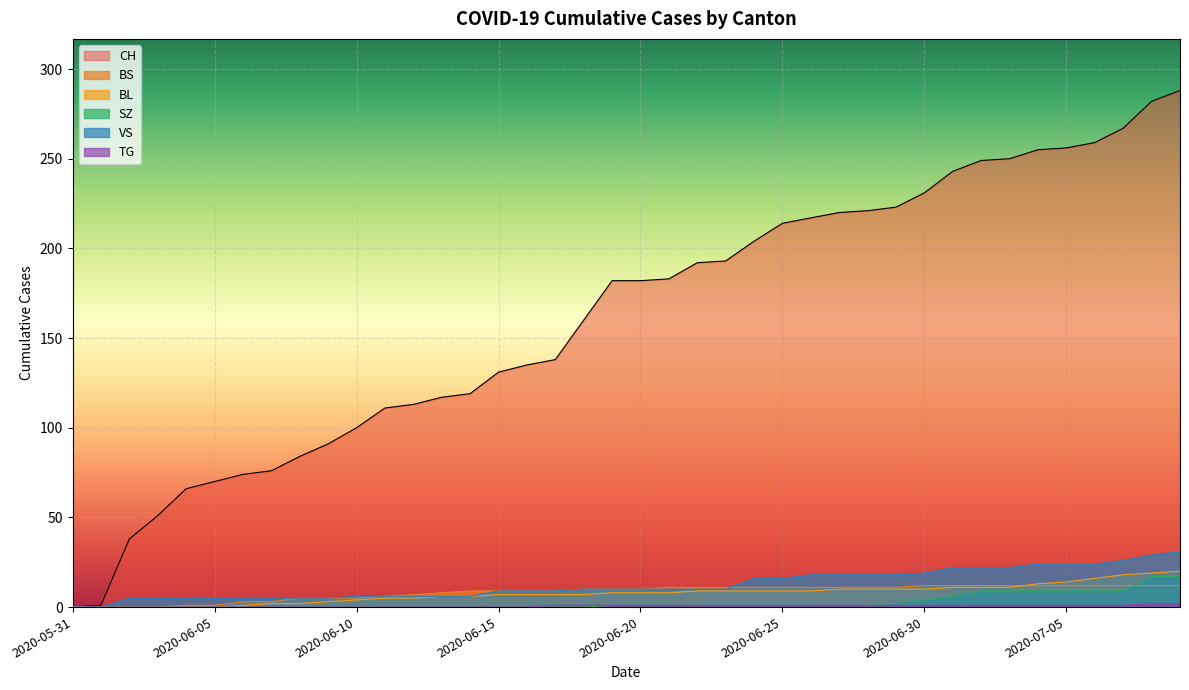

The value of SZ at 2020-07-07 is 12. True or false?

False